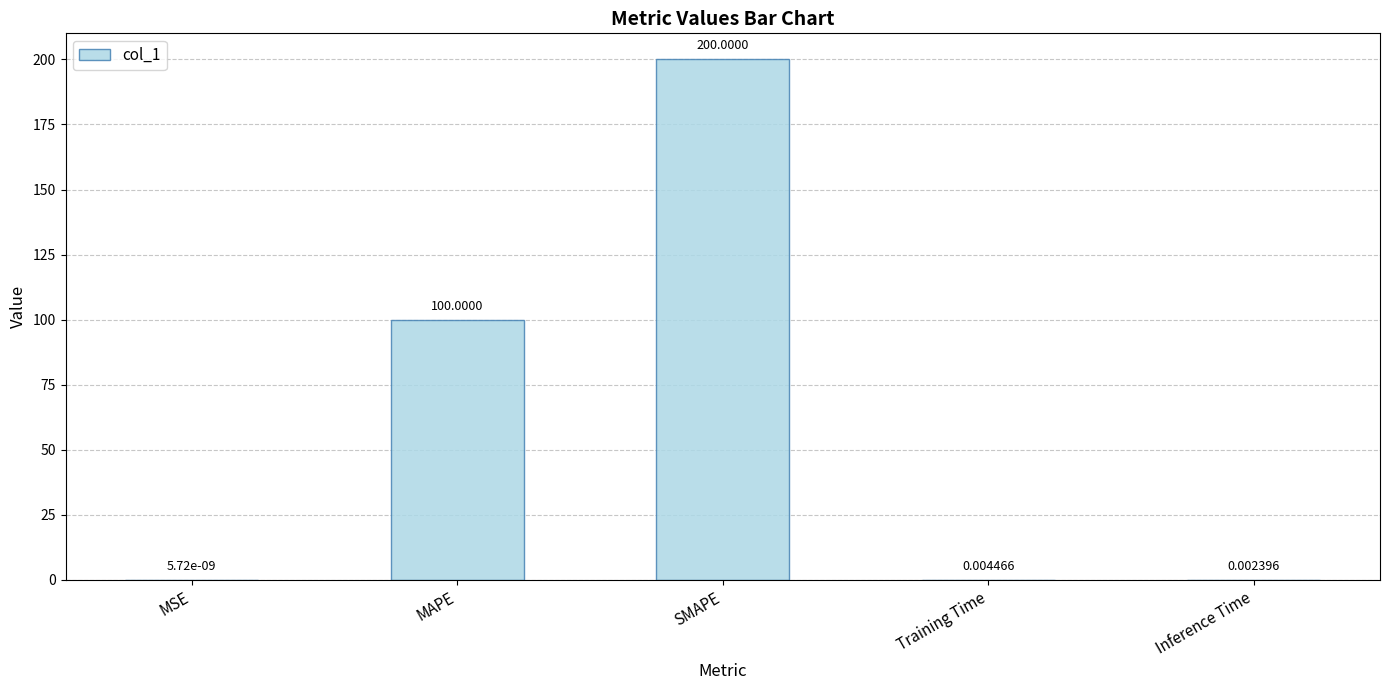

At which category does the chart reach its peak across all series?

SMAPE